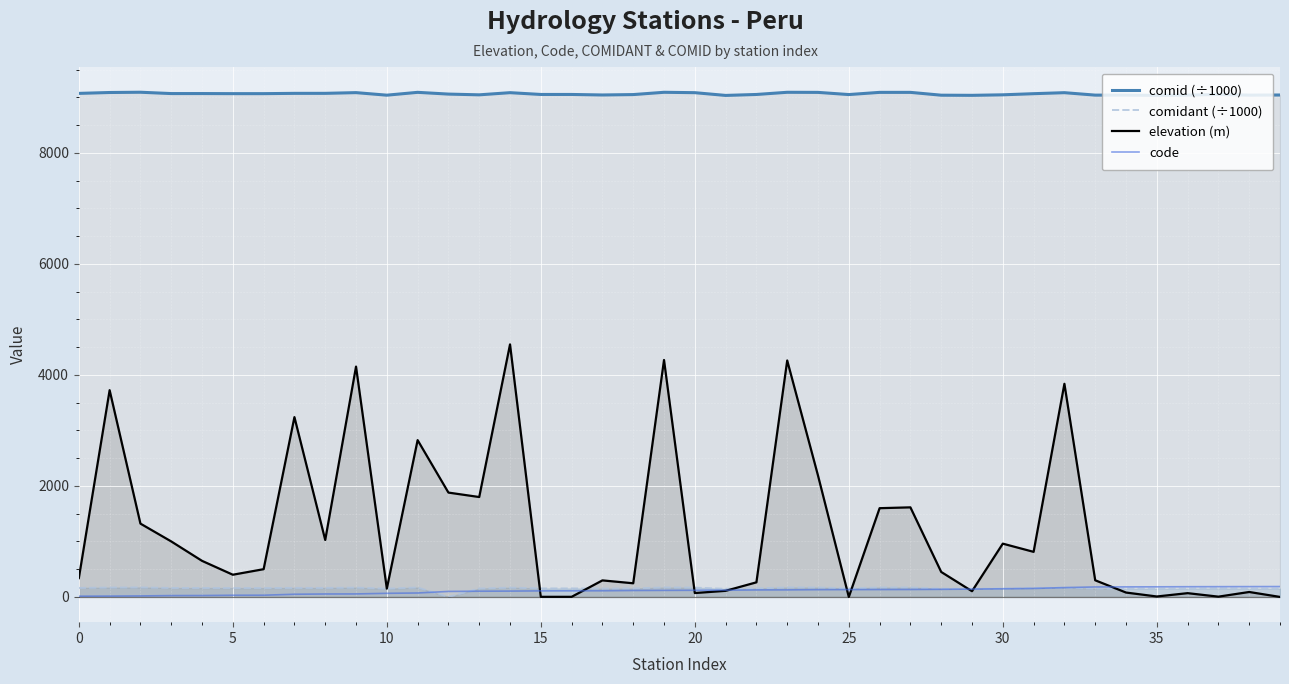

Which category has the lowest value in the comid (÷1000) series?

21